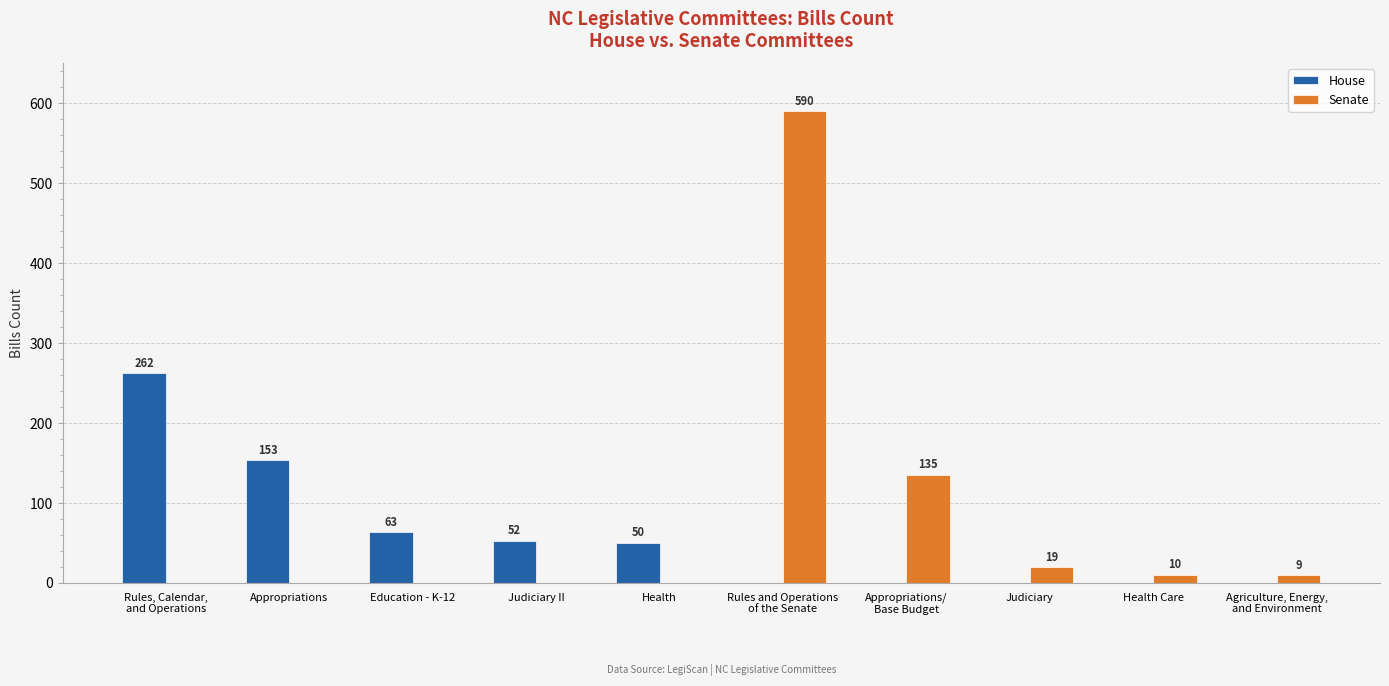

Count the number of data series in this chart.

2